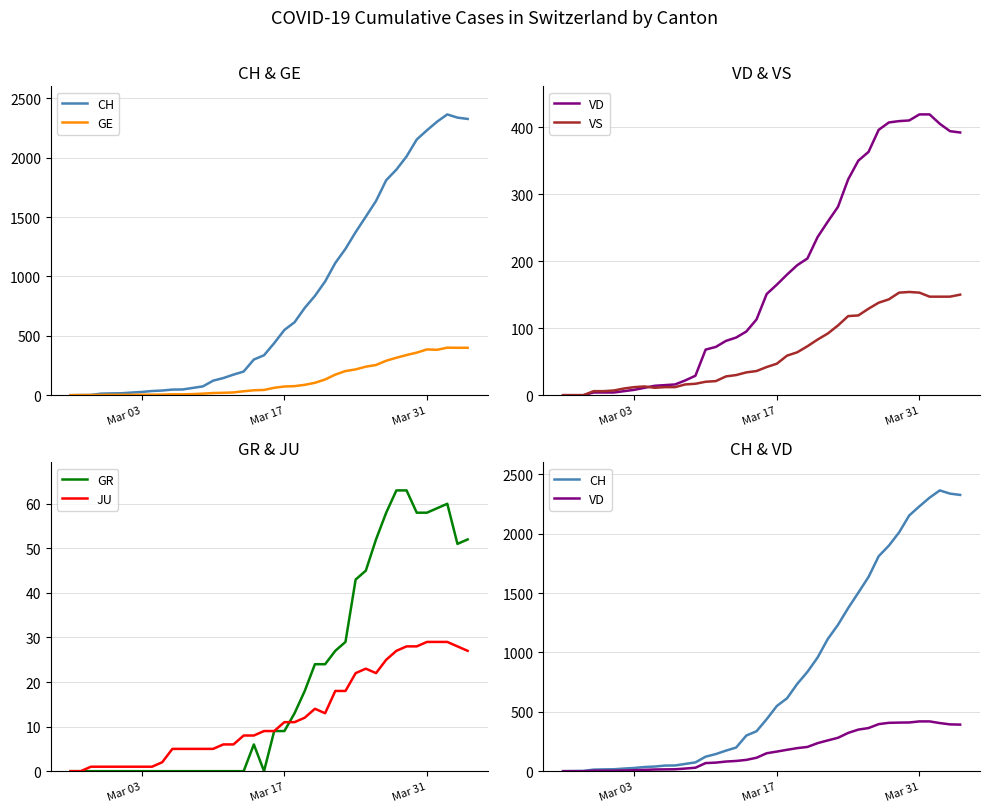

The JU series shows 17 at Mar 17. True or false?

False